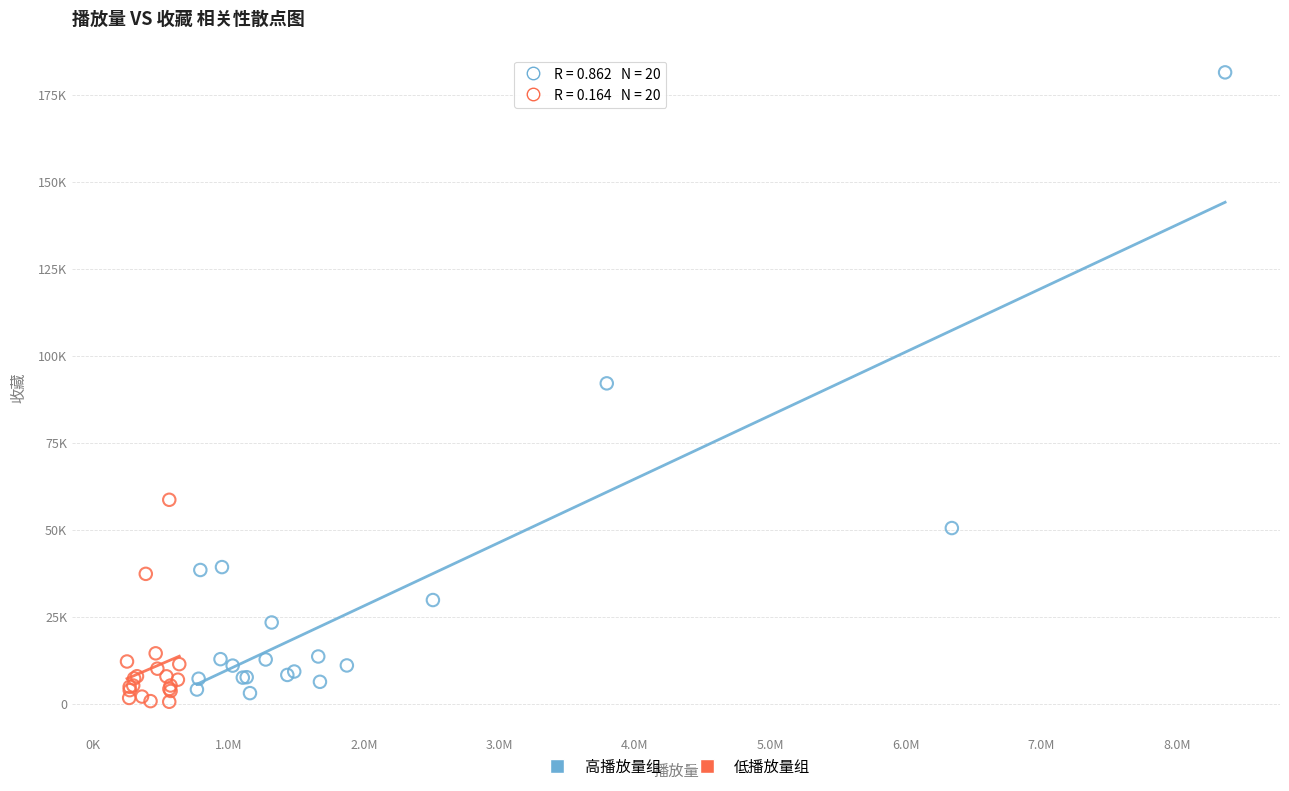

Which series contains the lowest Y value?

低播放量组